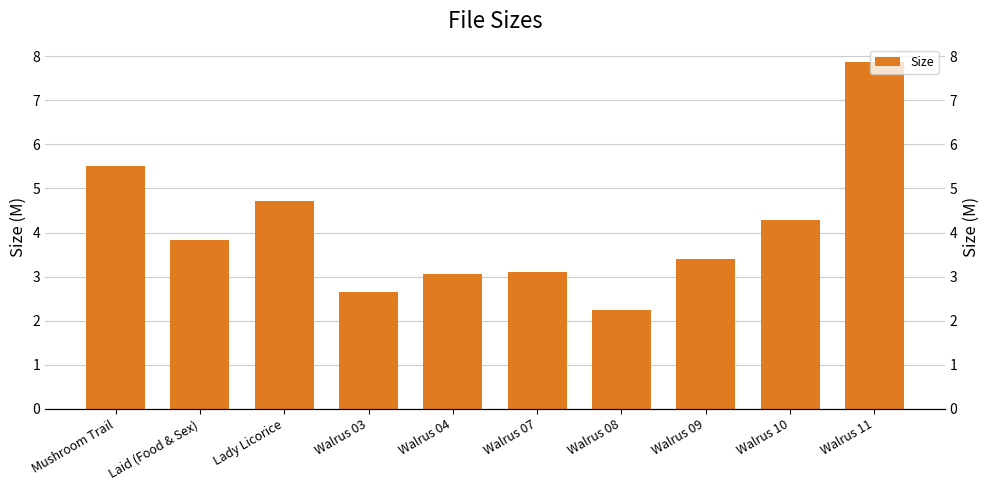

The chart shows a value of 1.8 at Walrus 04. True or false?

False